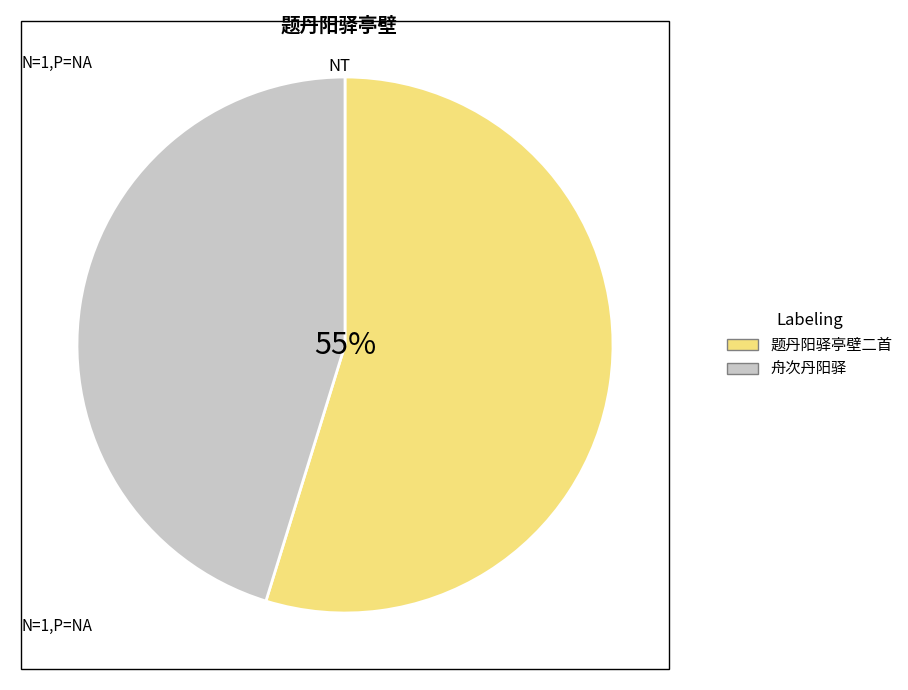

The 题丹阳驿亭壁二首 slice represents 55% of the pie. True or false?

True